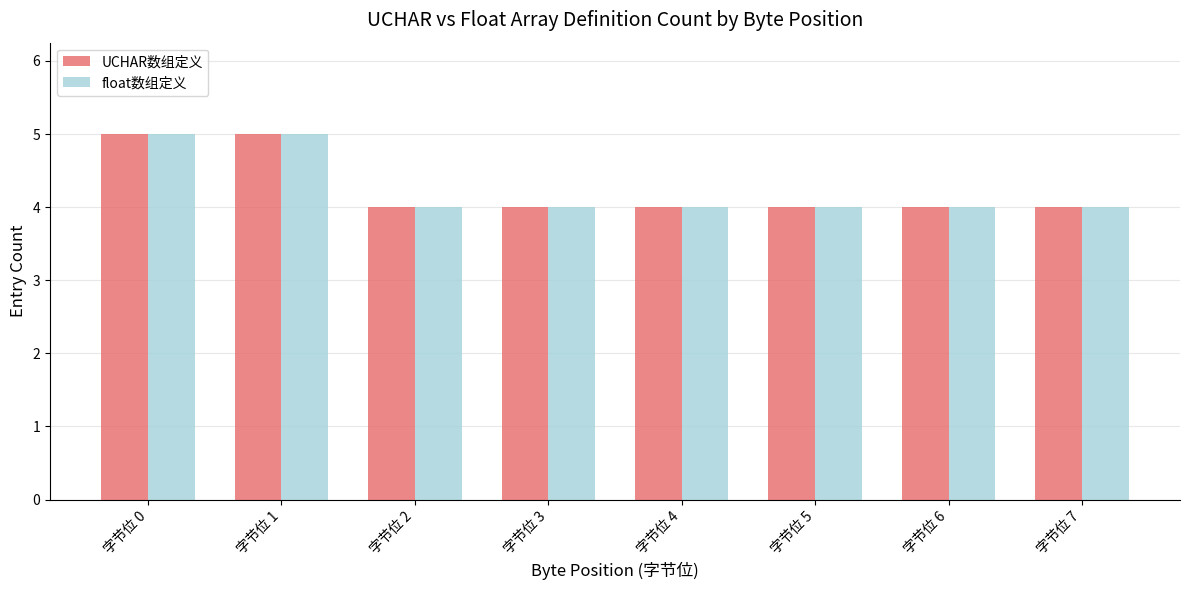

What is the total value across all series at 字节位 6?

8